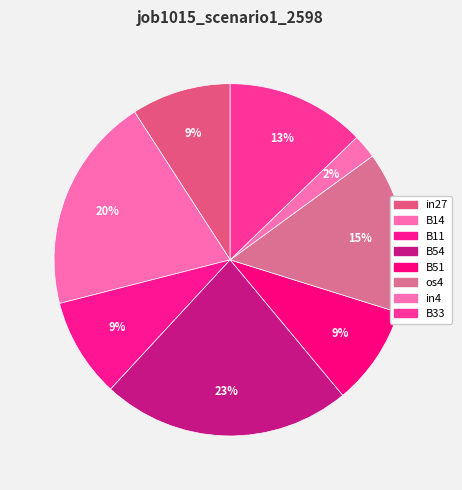

Between B11 and B33, which is larger?

B33